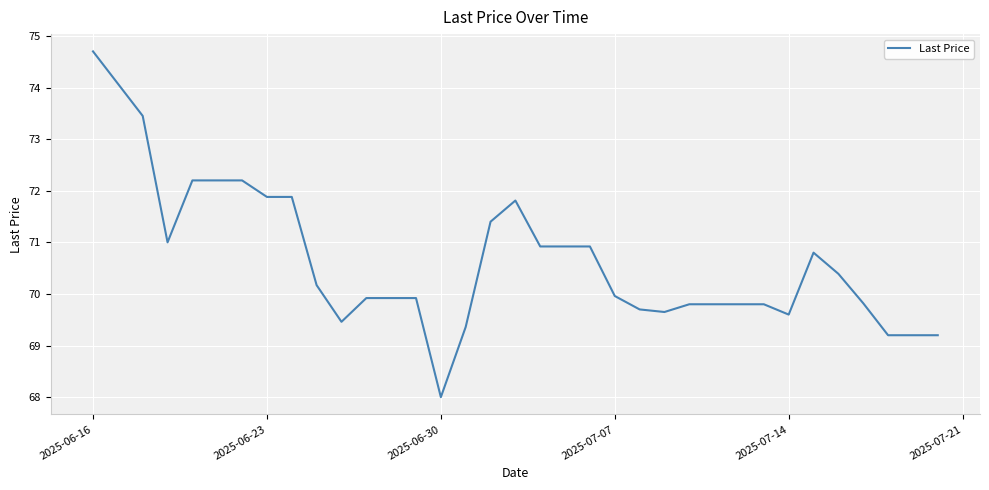

What is the difference between the maximum and minimum values?

6.7